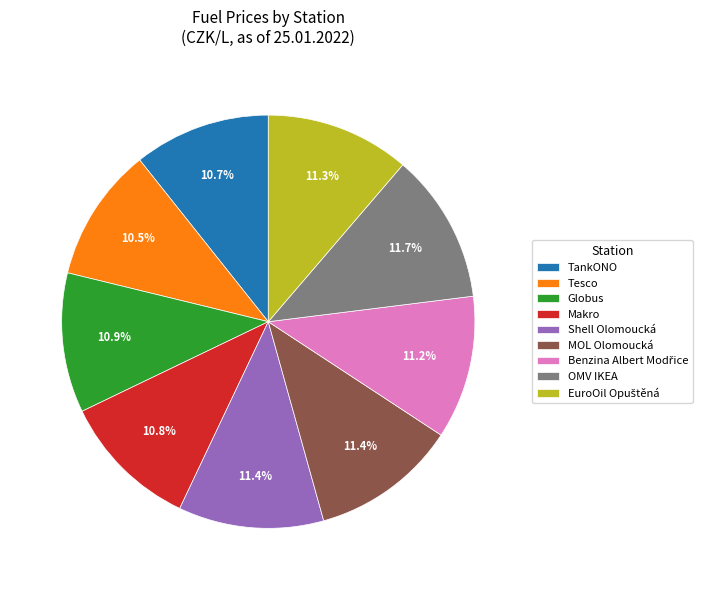

The Globus slice represents 11% of the pie. True or false?

True